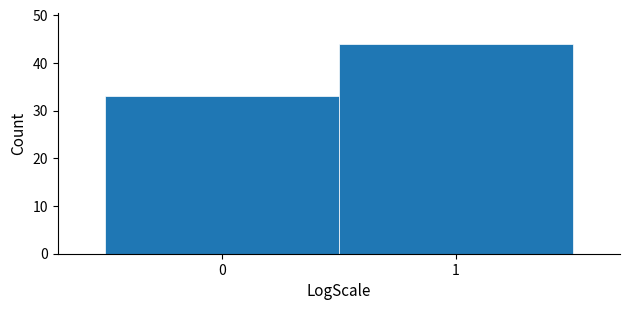

Reading right to left, transcribe all the data shown in this chart.

44	33